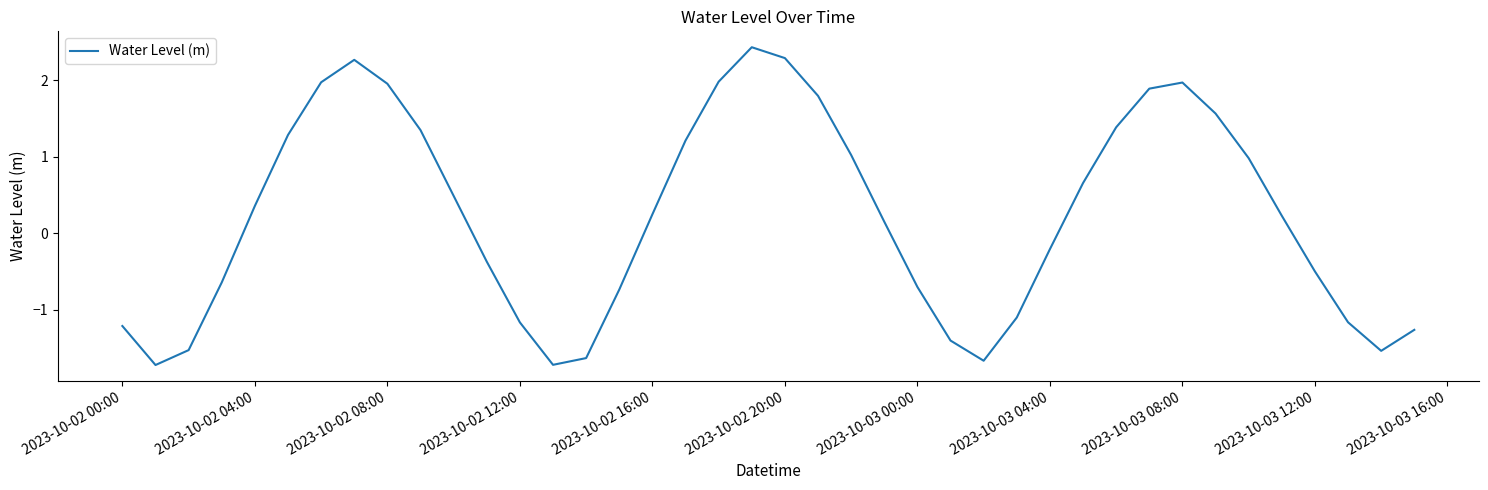

How many lines are shown in the chart?

1